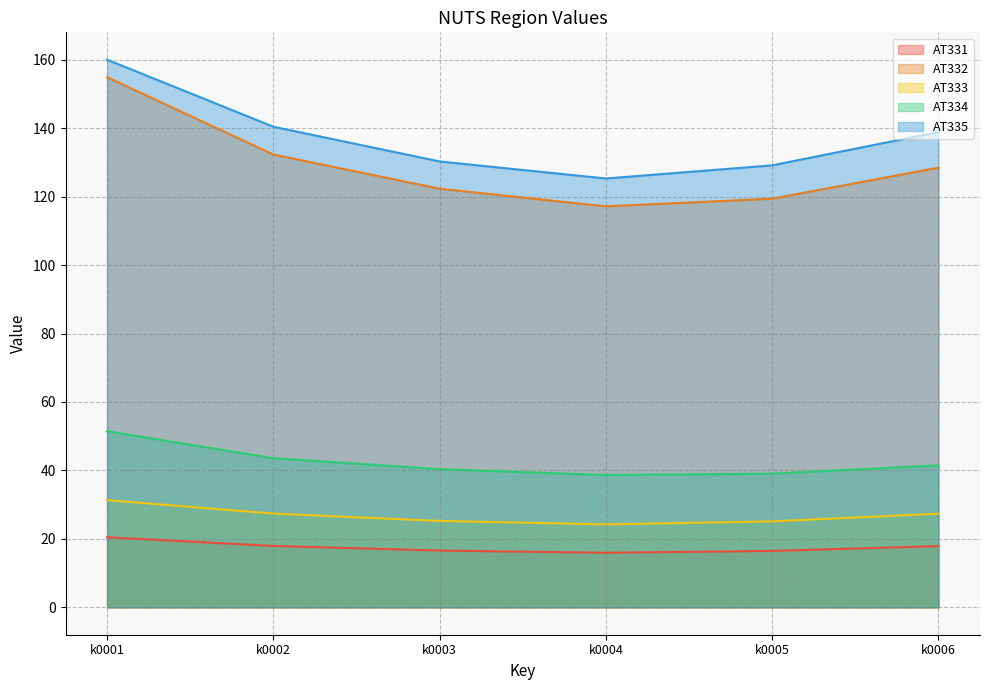

True or false: AT335 and AT332 cross at least once.

False